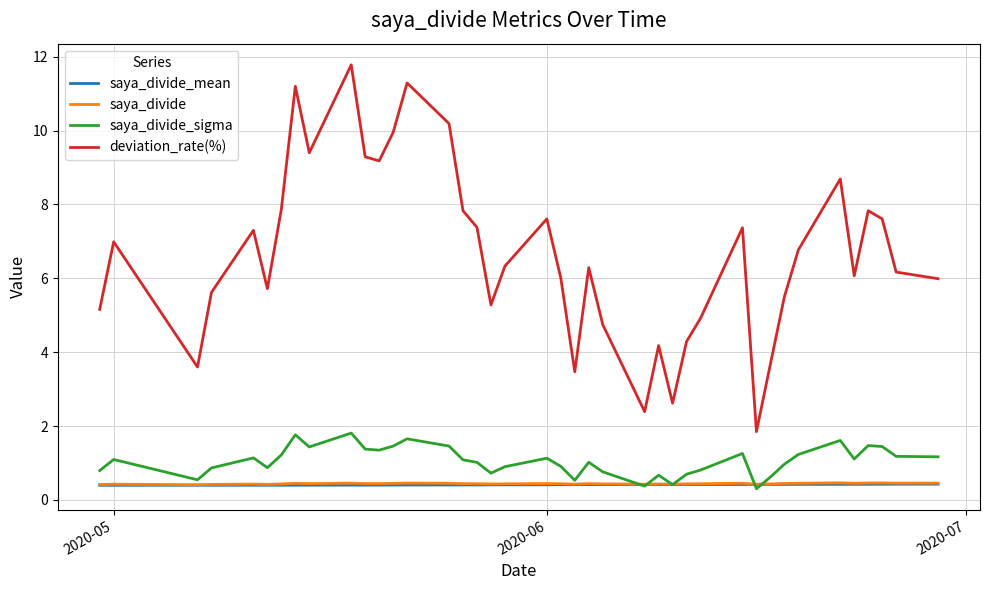

What is the maximum value for saya_divide_mean?

0.4